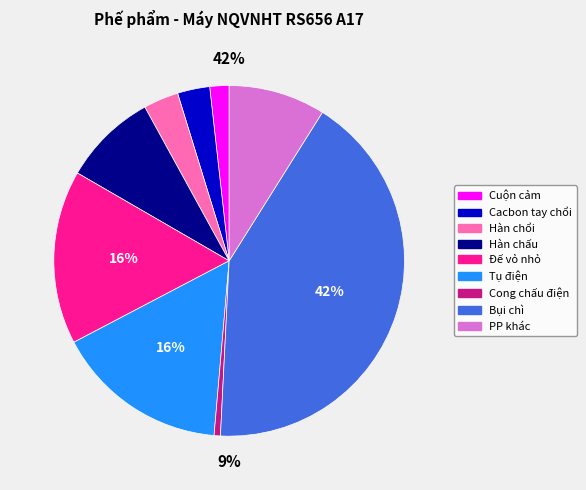

Which has a higher value, Hàn chấu or Tụ điện?

Tụ điện